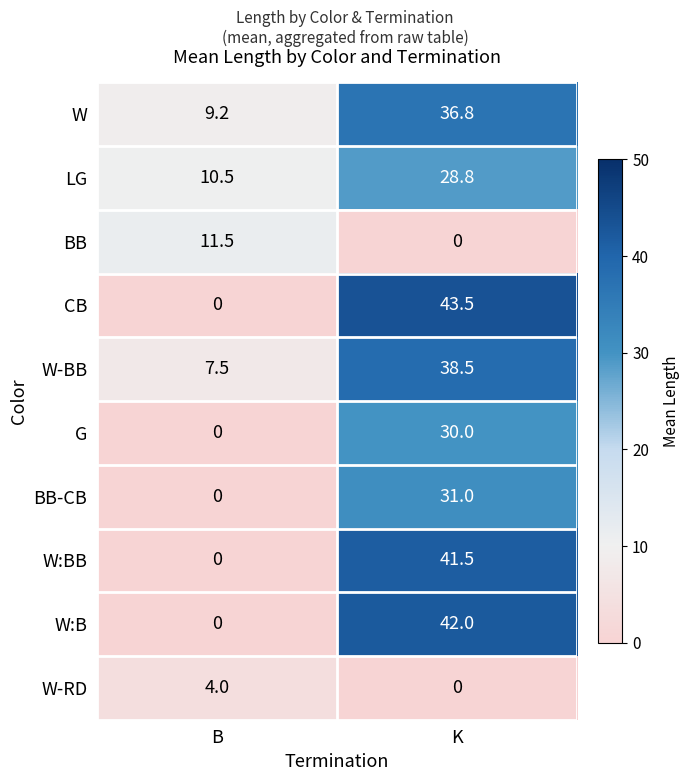

Which label corresponds to the largest value in the chart?

K